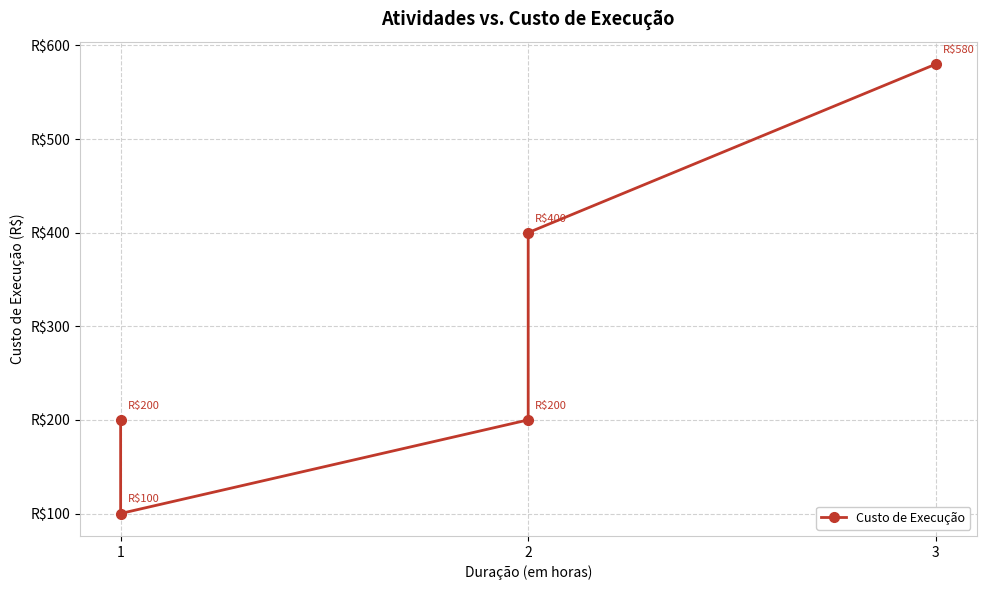

Is this an area chart (filled region under the line)?

No